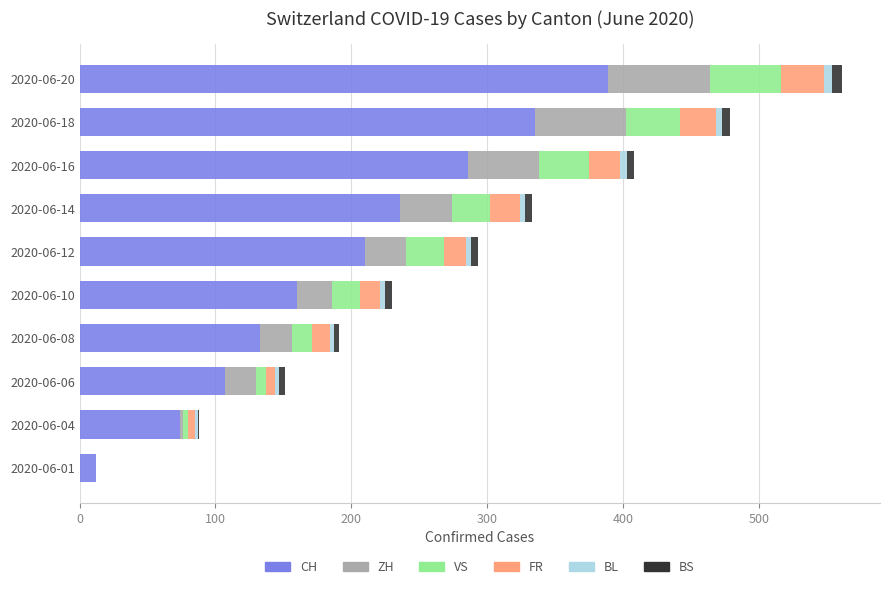

How many distinct data groups are displayed?

6